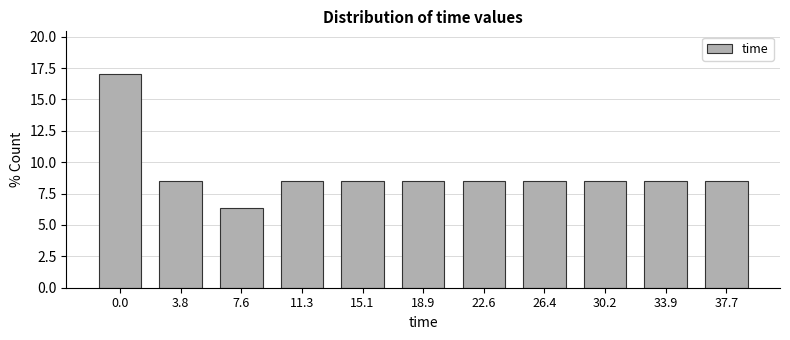

Reading right to left, transcribe all the data shown in this chart.

8.5	8.5	8.5	8.5	8.5	8.5	8.5	8.5	6.4	8.5	17.0